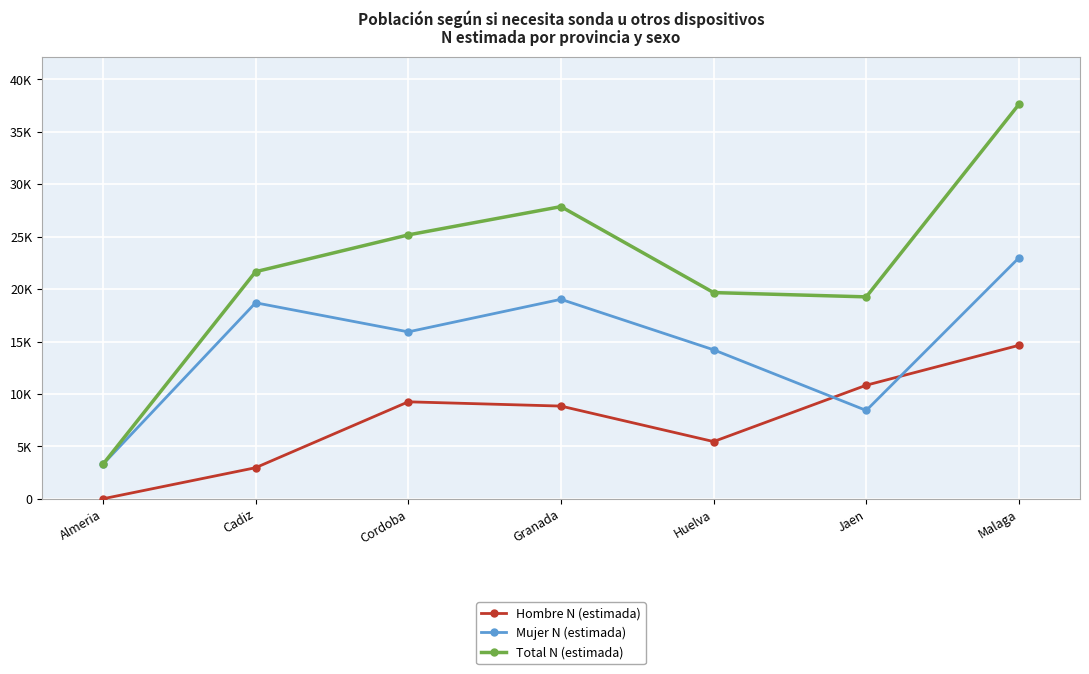

True or false: Hombre N (estimada) and Total N (estimada) cross at least once.

False